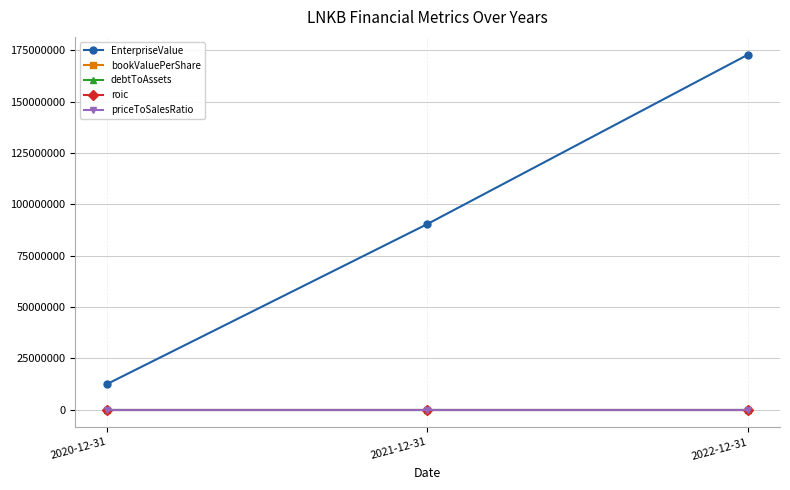

What is the label of the 1st point from the left?

2020-12-31